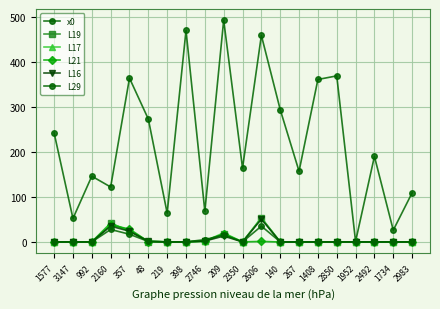

List the labels in order of L19 value, smallest first.

140, 1577, 3147, 992, 219, 398, 2350, 267, 1408, 2850, 1952, 2492, 1734, 2983, 48, 2746, 209, 357, 2160, 2606